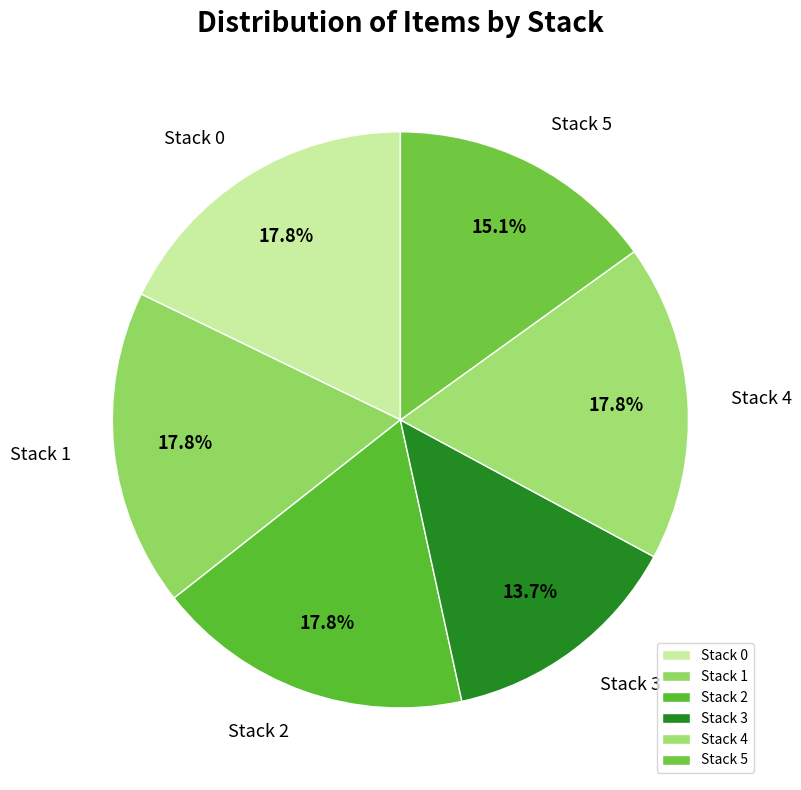

Does Stack 5 account for over 50% of the chart?

No